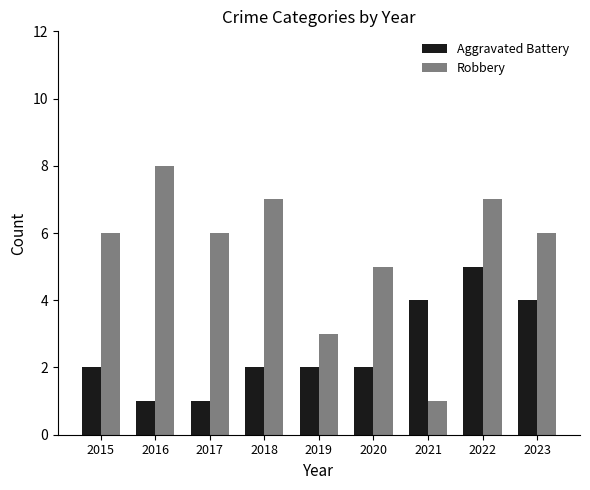

How many data points does each series have?

9